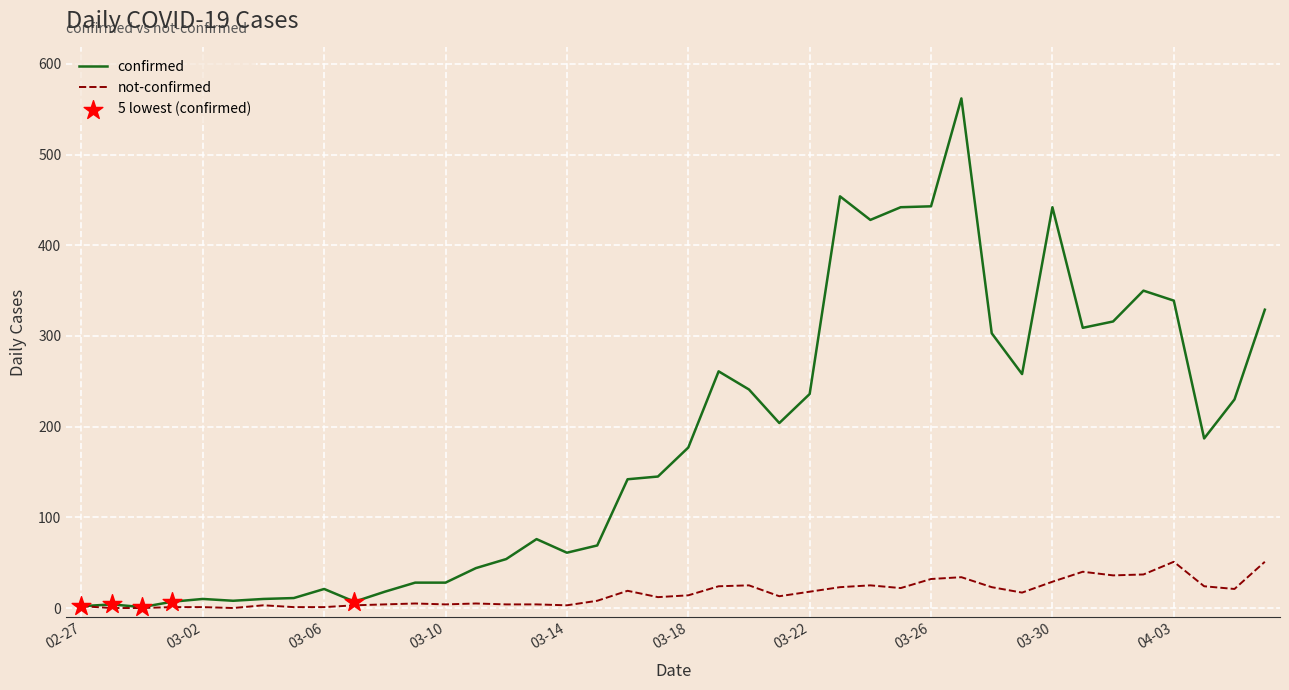

Which series has the largest range (max minus min)?

confirmed